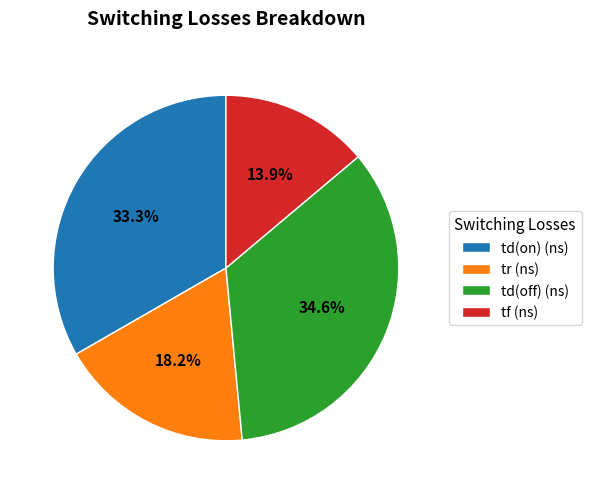

To the nearest percent, what percentage of the pie is td(on) (ns)?

33%